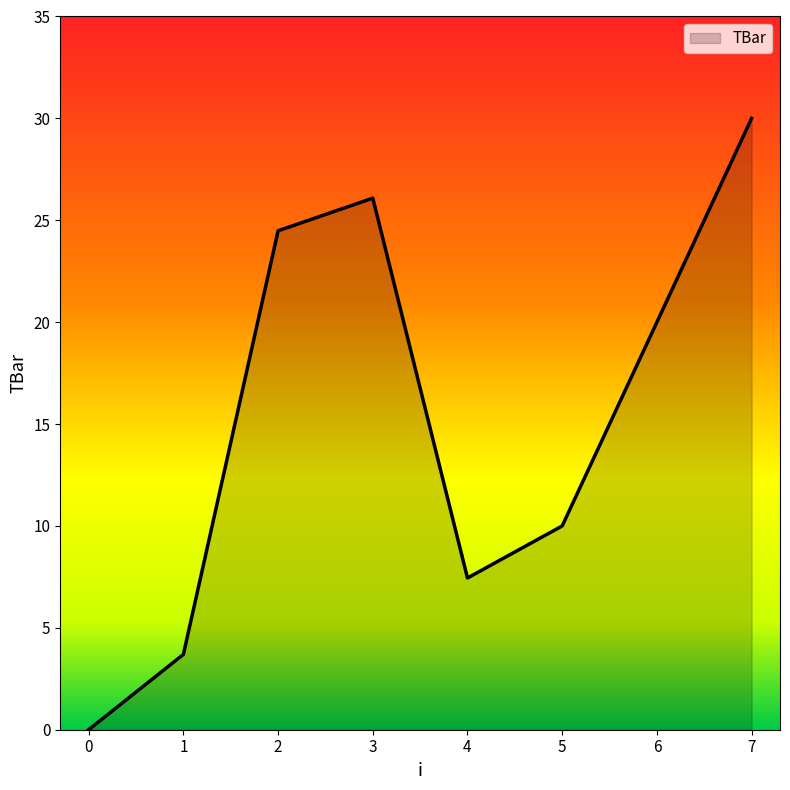

How many interior local peaks (higher than both neighbors) does the data have?

1